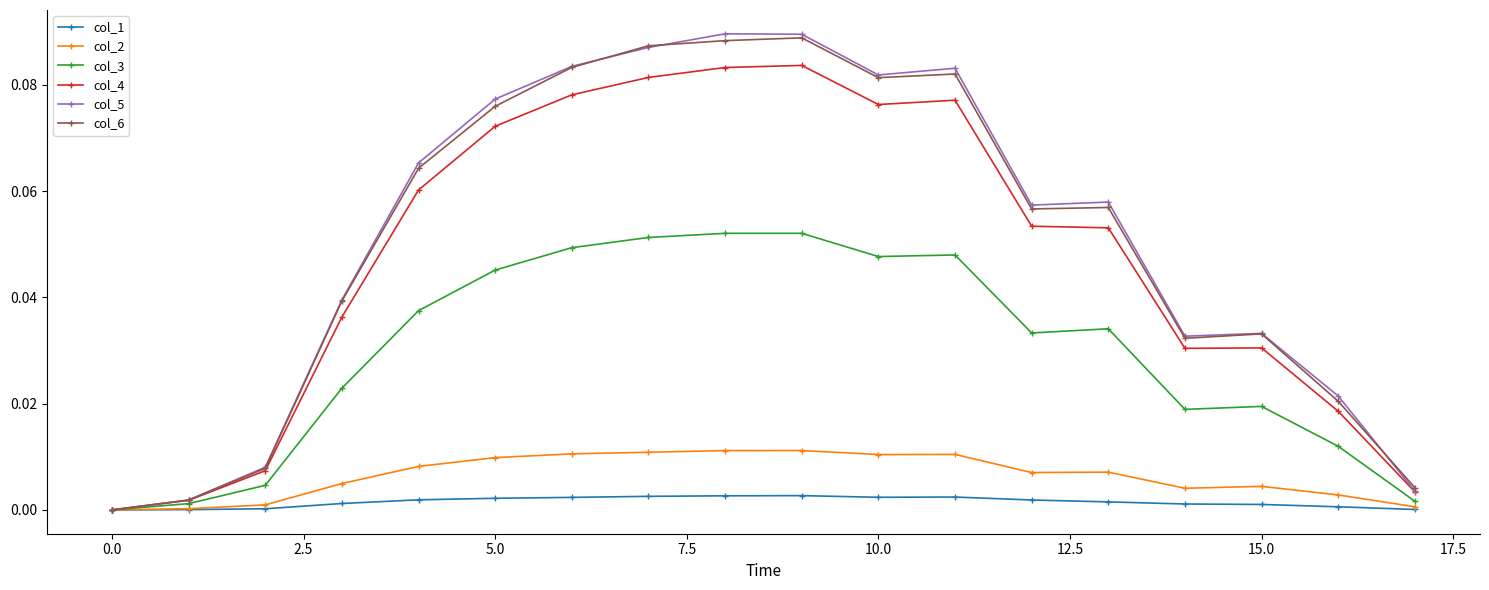

True or false: col_2 has more than 0 interior local peaks.

True